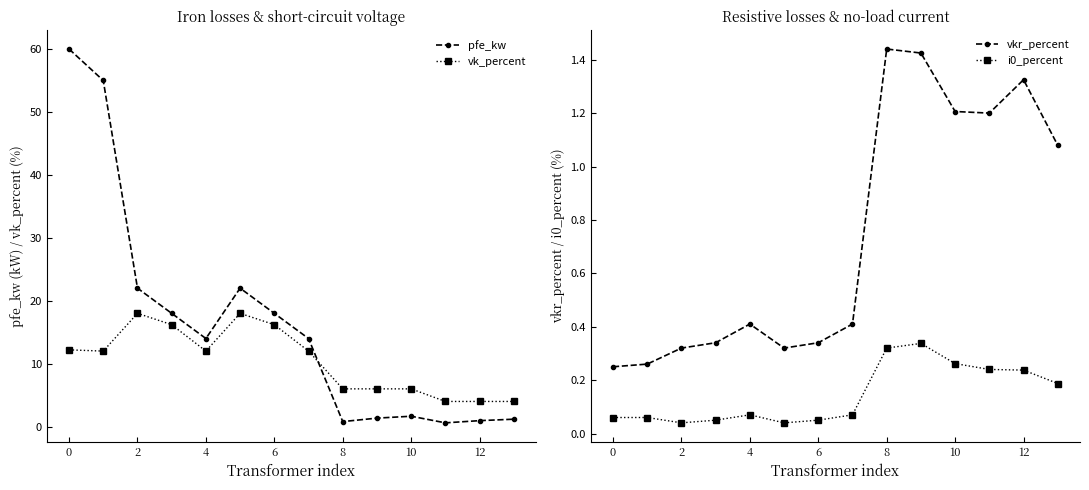

The vk_percent series shows 6.1 at 2. True or false?

False